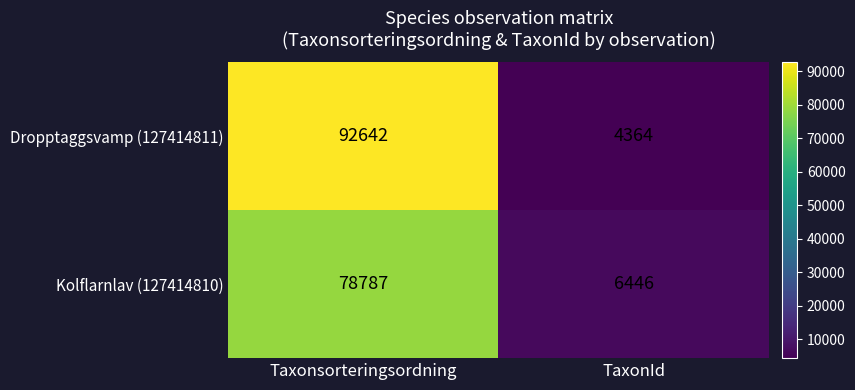

Reading left to right, extract all data points from this chart.

Dropptaggsvamp (127414811): Taxonsorteringsordning=92642	TaxonId=4364
Kolflarnlav (127414810): Taxonsorteringsordning=78787	TaxonId=6446